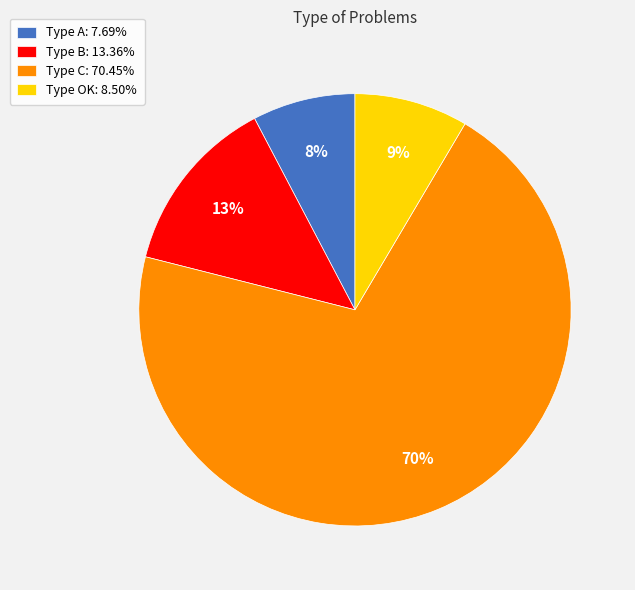

How many segments does this pie chart have?

4